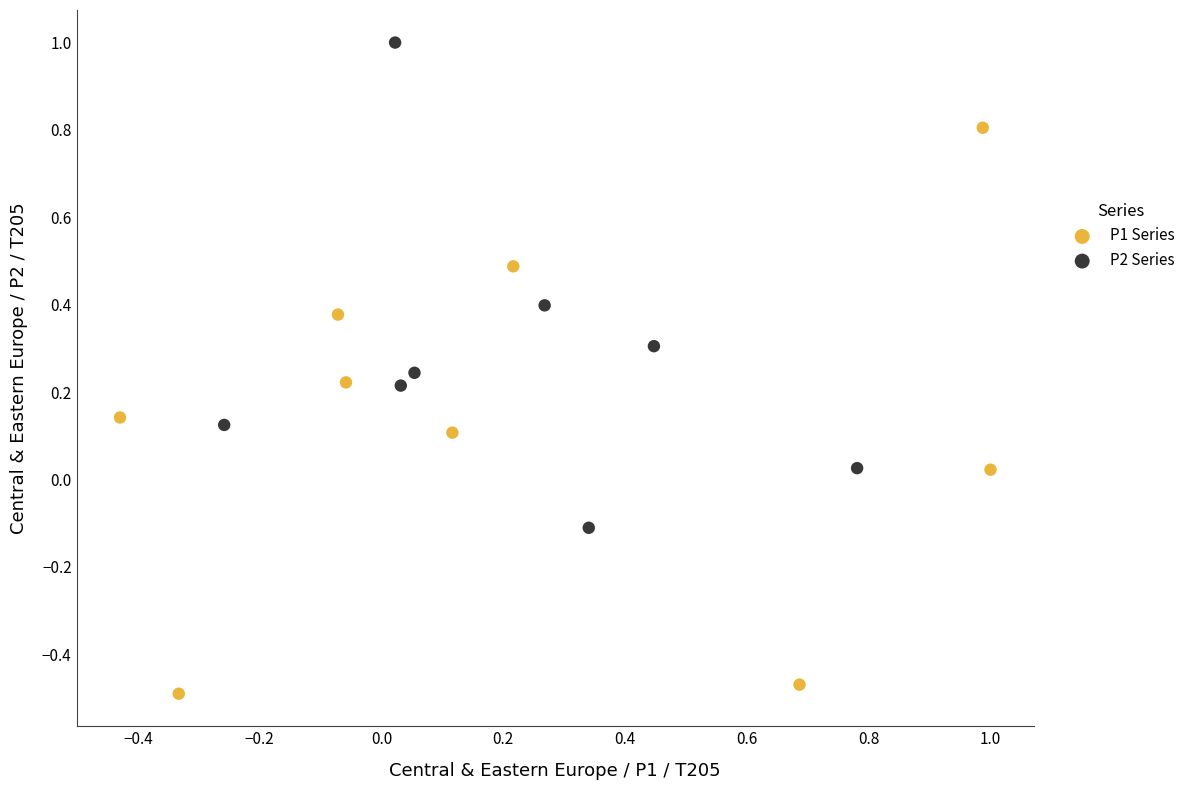

Which series has the widest spread of Y values?

P1 Series